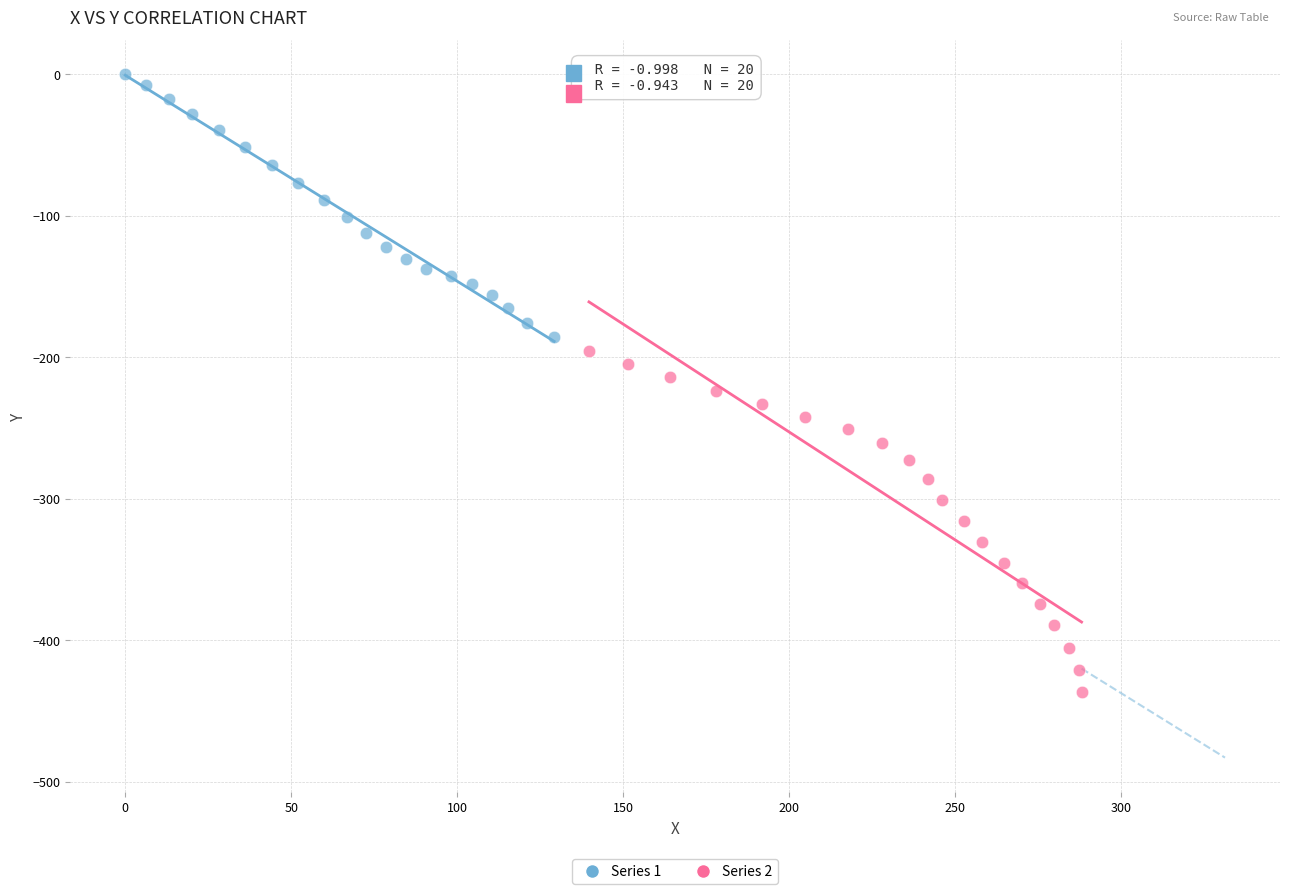

Which series has the largest Y range (max minus min)?

Series 2